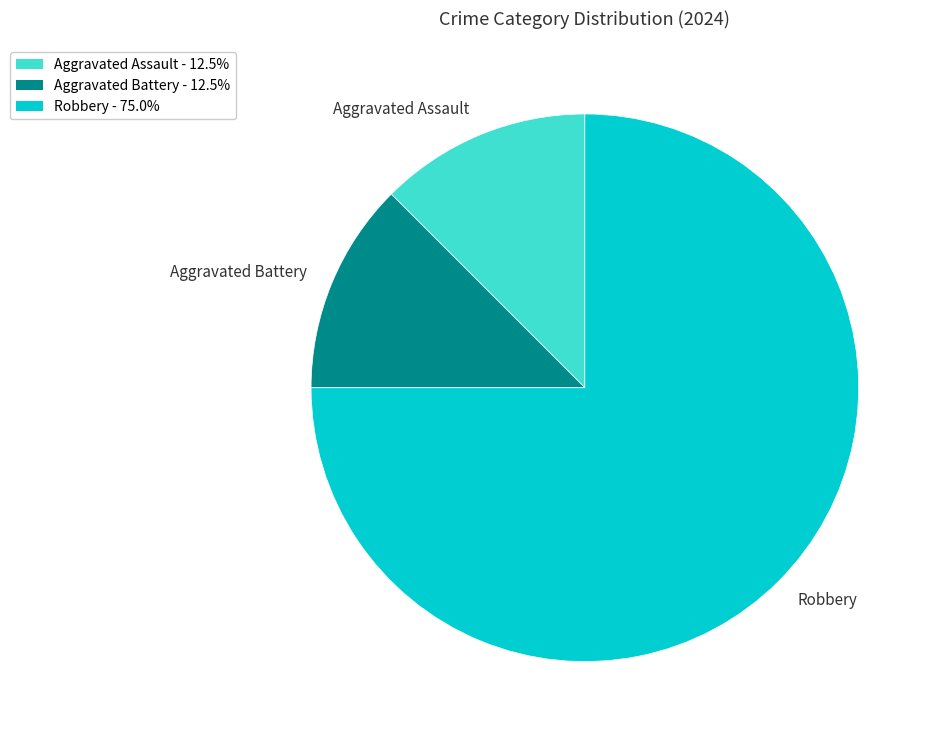

How many slices are in this pie chart?

3